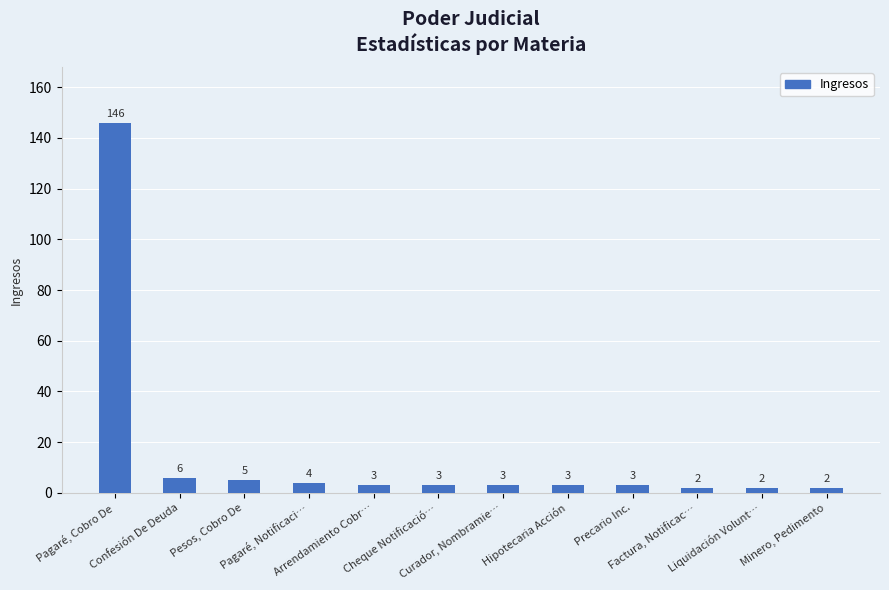

What position from the left is Cheque Notificació…?

6